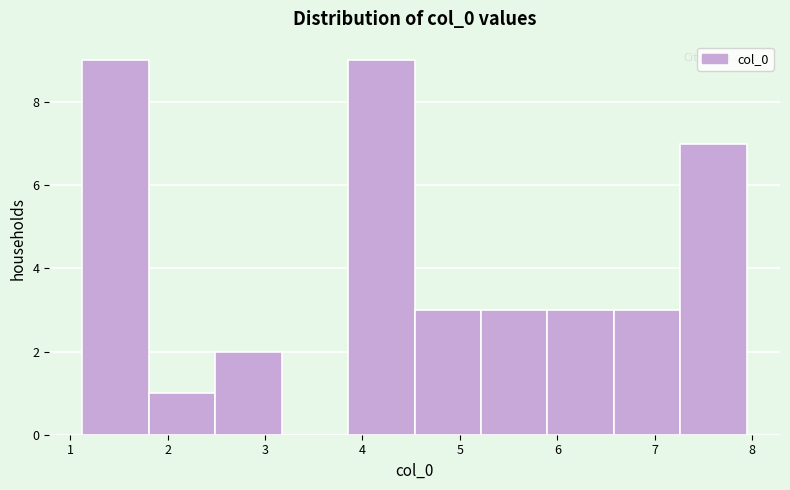

Reading left to right, transcribe this chart: for each bar, give the range it covers on the x-axis and its height. Neither the bar edges nor the heights are printed on the chart, so give them approximately, as read against the axes.

1.1 to 1.8: 9
1.8 to 2.5: 1
2.5 to 3.2: 2
3.2 to 3.9: 0
3.9 to 4.5: 9
4.5 to 5.2: 3
5.2 to 5.9: 3
5.9 to 6.6: 3
6.6 to 7.3: 3
7.3 to 7.9: 7